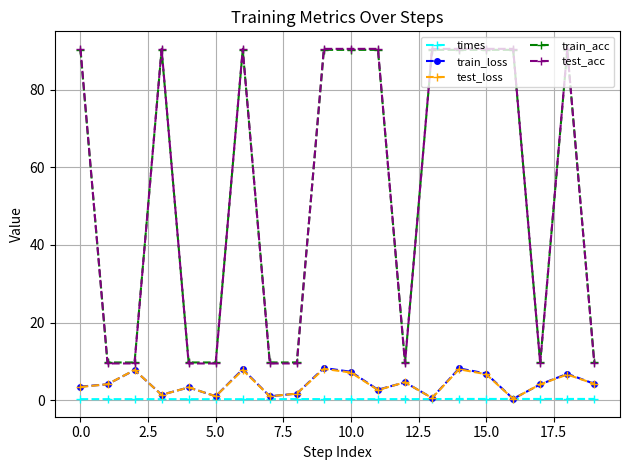

At how many categories does at least one series exceed 19?

11